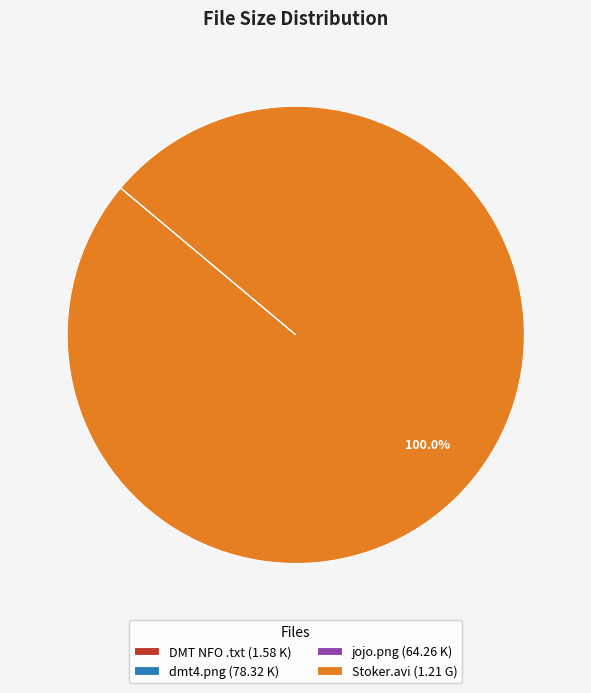

Which category has the biggest portion of the pie?

Stoker.avi (1.21 G)